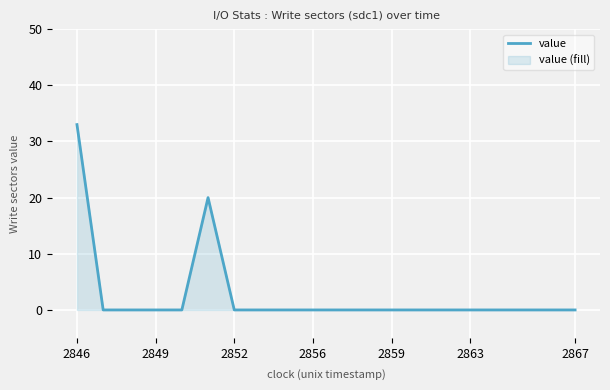

What is the maximum value shown in the chart?

33